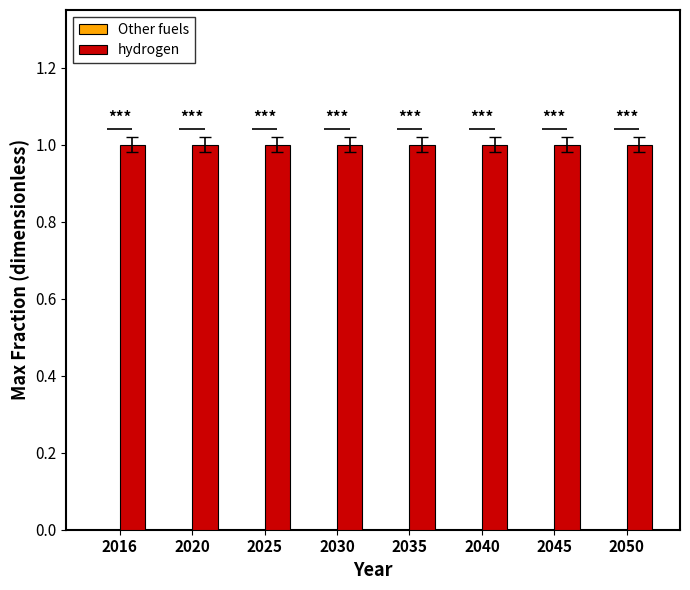

List the labels in order of hydrogen value, smallest first.

2016, 2020, 2025, 2030, 2035, 2040, 2045, 2050